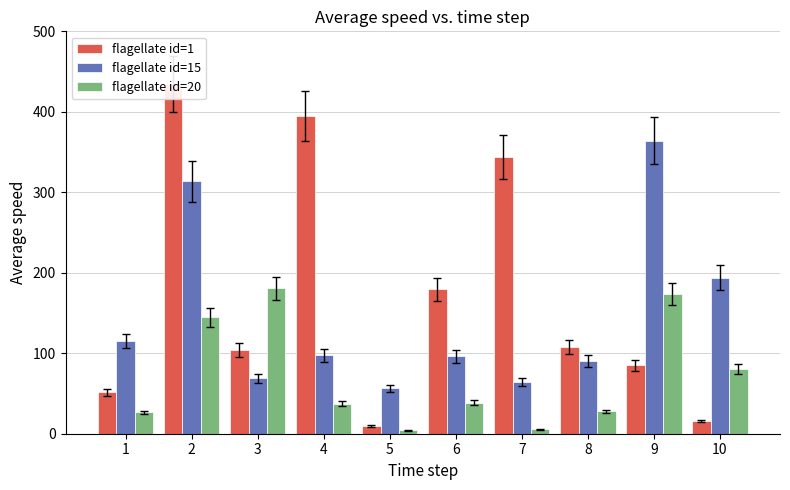

What are all the series names shown in the legend?

flagellate id=1, flagellate id=15, flagellate id=20